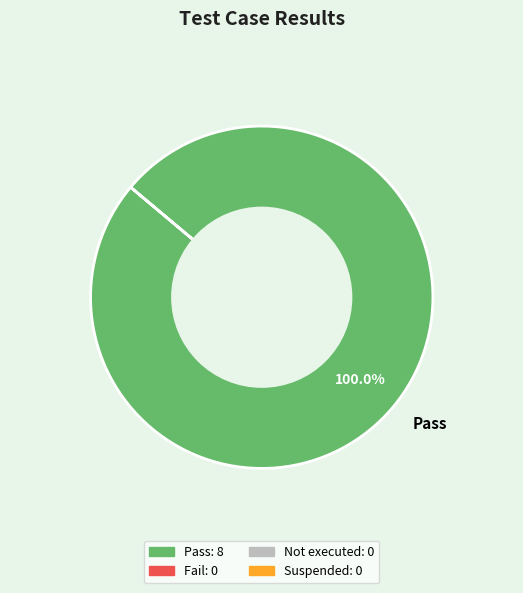

Count the number of slices in the pie.

1